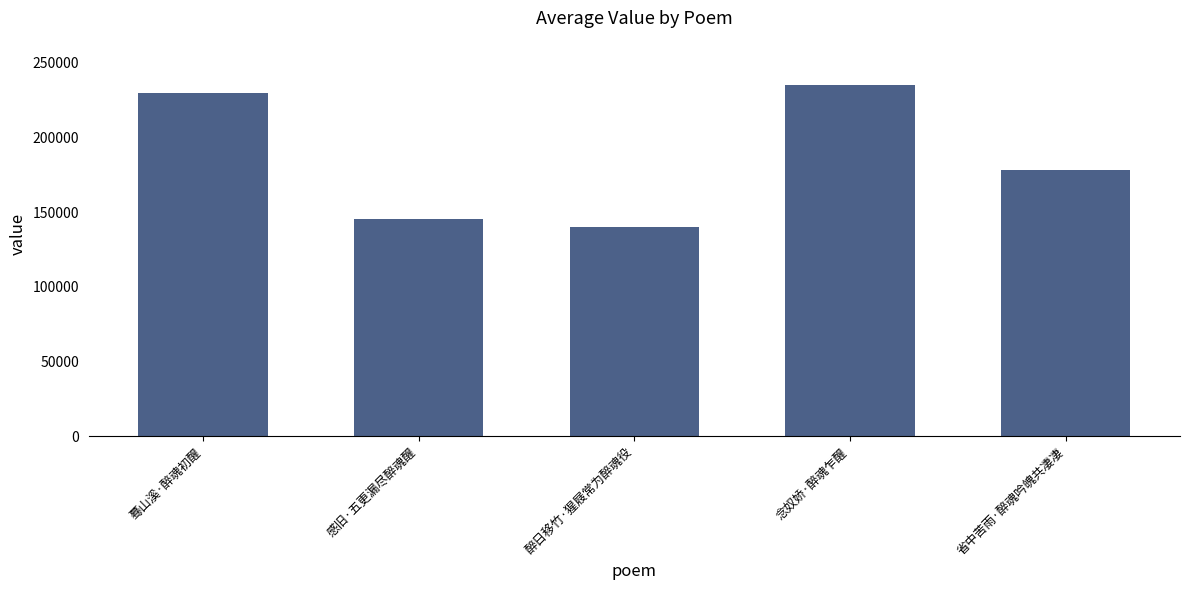

What value does the data have at 念奴娇·醉魂乍醒?

235168